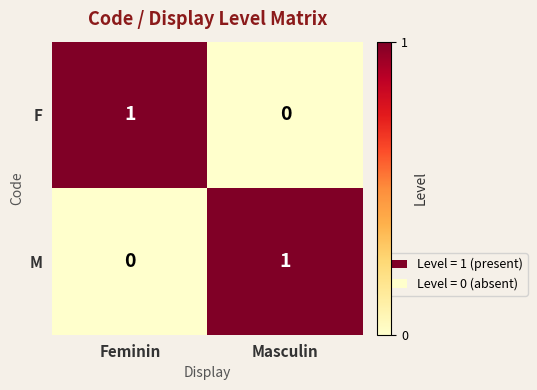

The value of M at Masculin is 1. True or false?

True